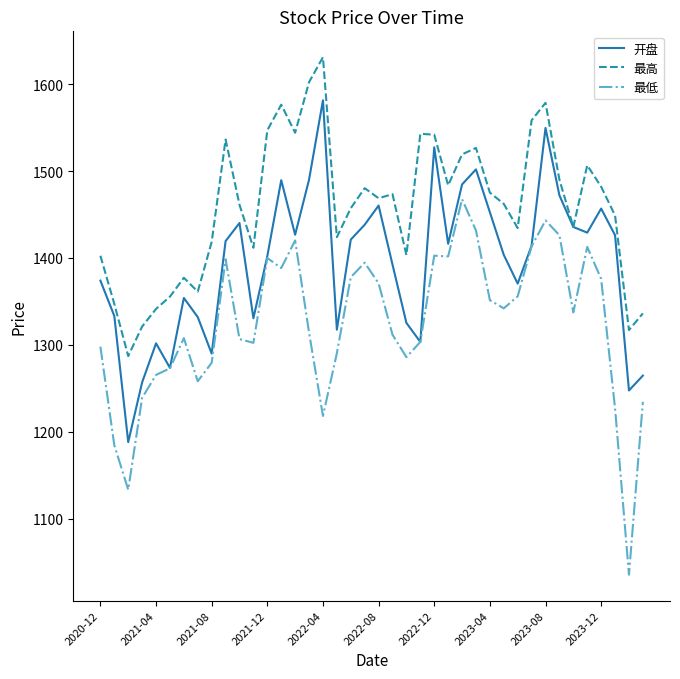

How many lines are shown in the chart?

3